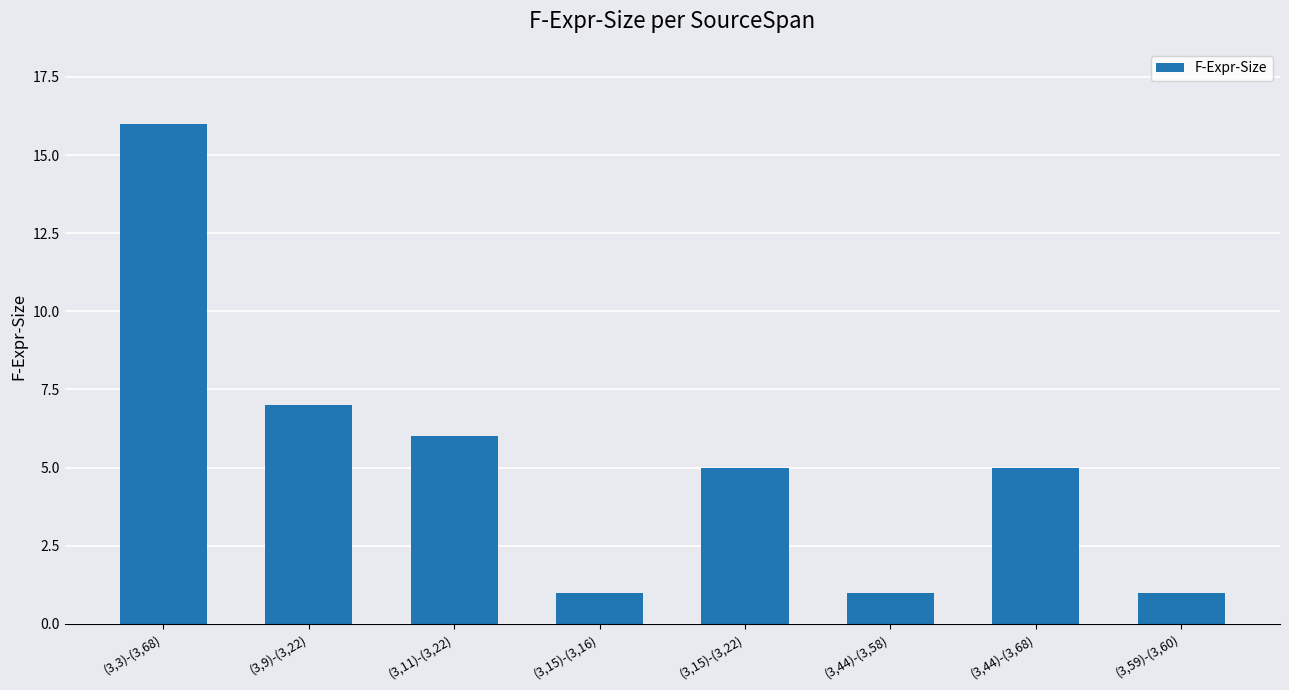

At which label is the value closest to 8?

(3,9)-(3,22)